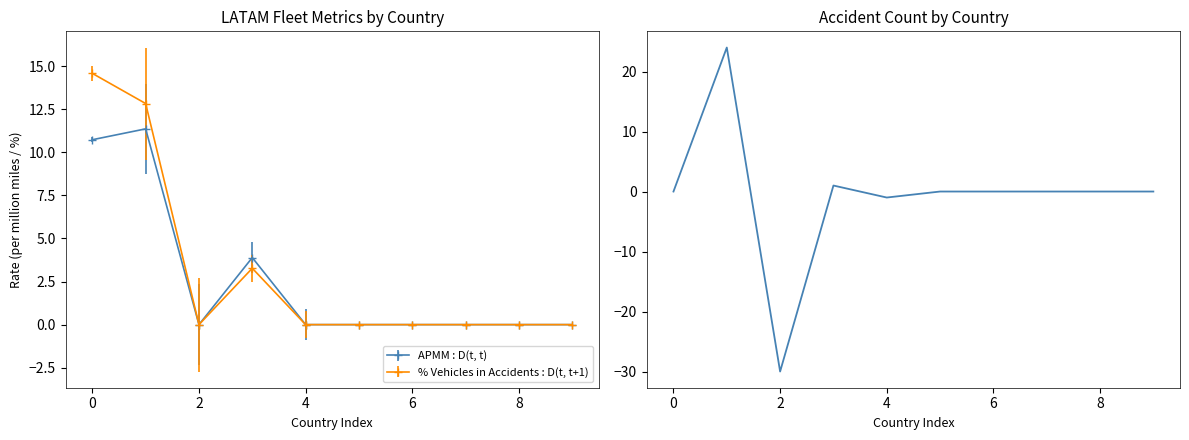

What is the difference between the maximum and minimum values?

54